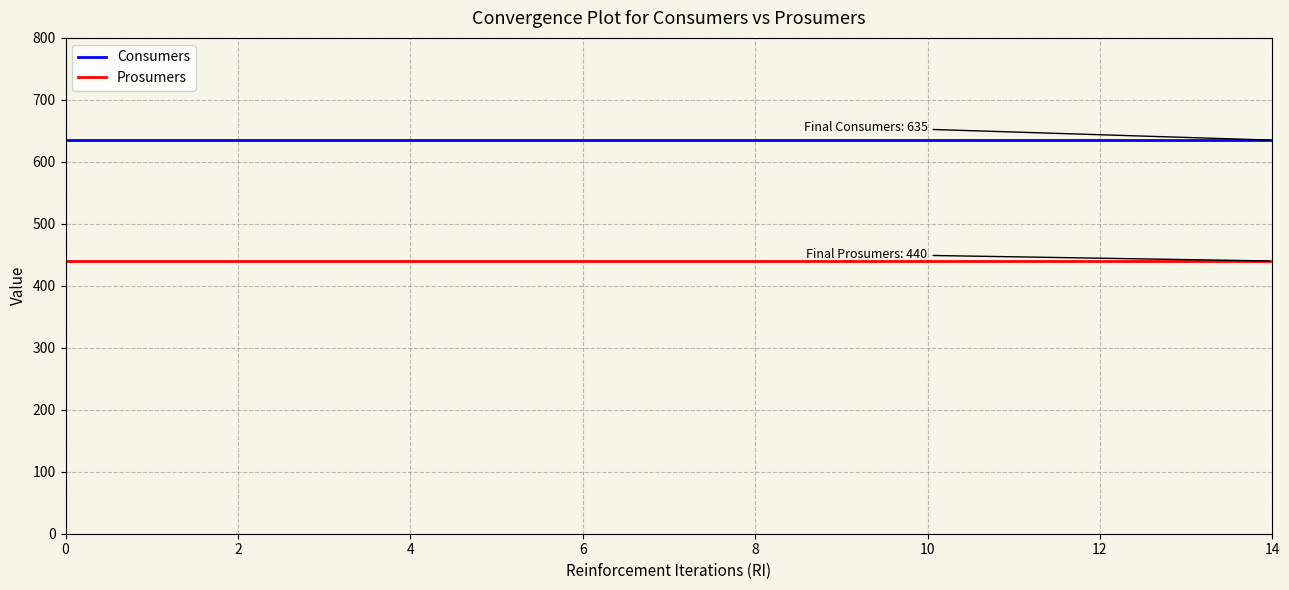

True or false: Consumers and Prosumers cross at least once.

False